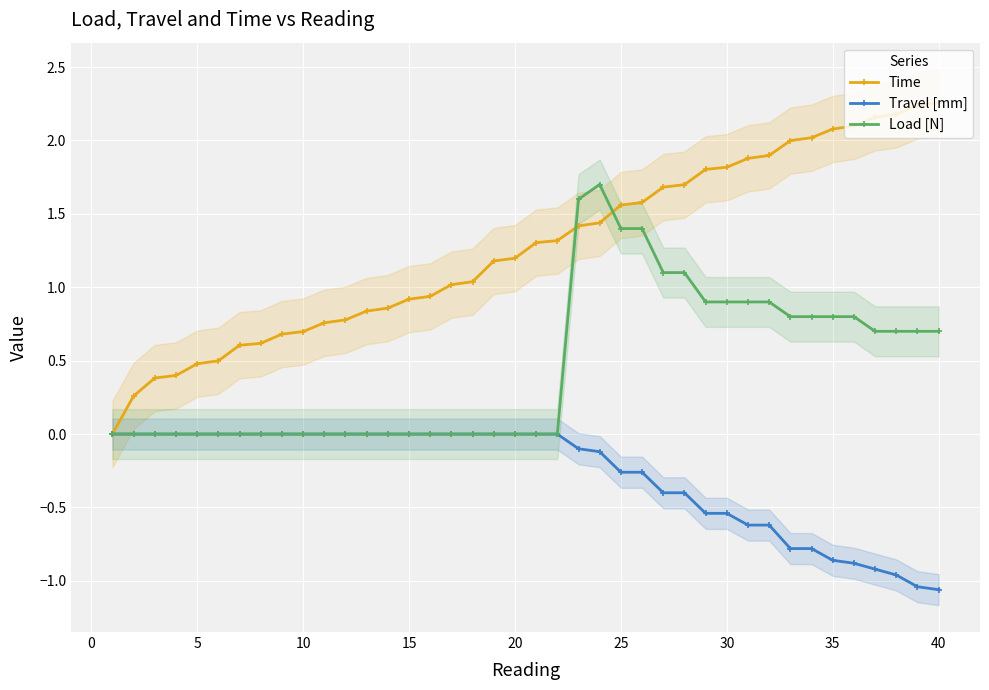

True or false: Time and Travel [mm] intersect in this chart.

False